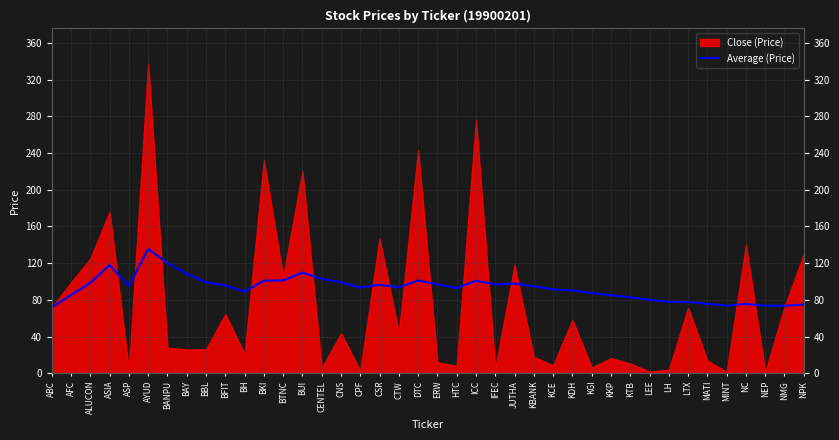

Reading right to left, extract all data points from this chart.

NPK=74.9	NMG=73.5	NEP=73.6	NC=75.5	MINT=73.7	MATI=75.8	LTX=77.6	LH=77.8	LEE=80.1	KTB=82.6	KKP=85.0	KGI=87.4	KDH=90.3	KCE=91.5	KBANK=94.7	JUTHA=97.7	IFEC=96.9	ICC=100.8	HTC=92.8	ERW=96.9	DTC=101.1	CTW=93.6	CSR=96.4	CPF=93.4	CNS=99.1	CENTEL=102.8	BUI=109.7	BTNC=101.2	BKI=100.9	BH=88.9	BFIT=95.7	BBL=99.2	BAY=108.3	BANPU=120.1	AYUD=135.5	ASP=95.0	ASIA=117.9	ALUCON=98.6	AFC=85.3	ABC=71.7